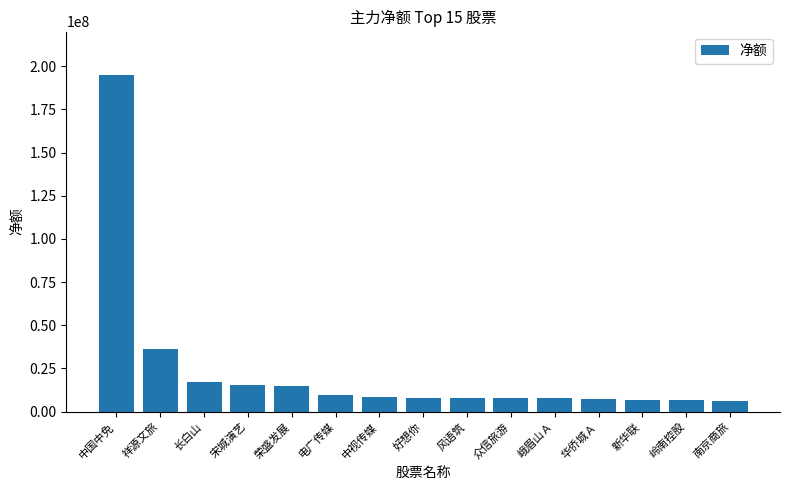

What is the difference between the values at 华侨城Ａ and 好想你?

966187